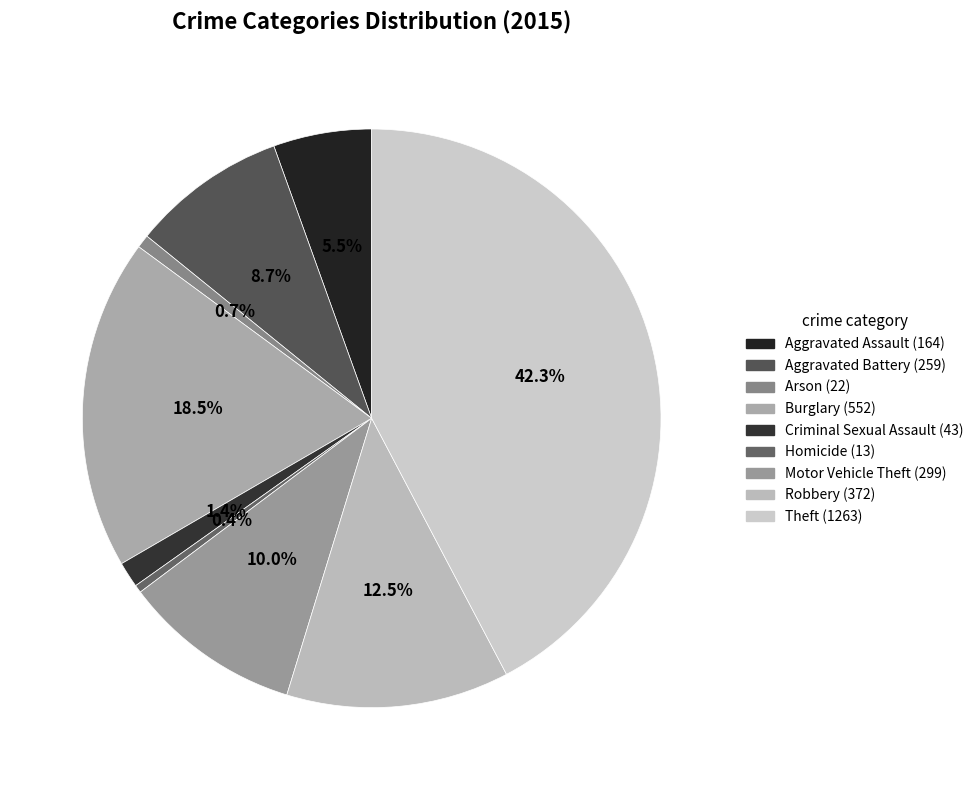

Rank the categories by value from highest to lowest.

Theft, Burglary, Robbery, Motor Vehicle Theft, Aggravated Battery, Aggravated Assault, Criminal Sexual Assault, Arson, Homicide